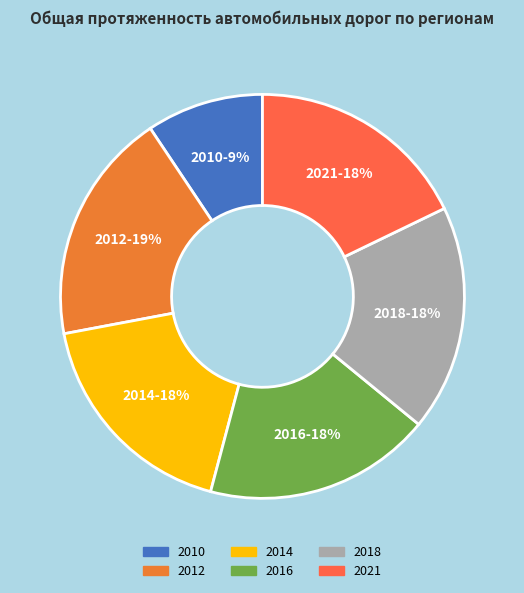

Count the number of slices in the pie.

6